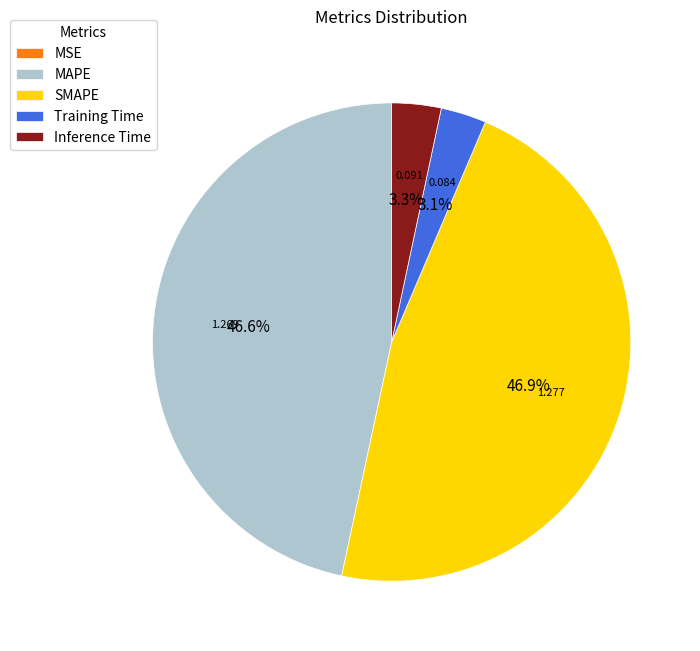

Does Training Time represent more than half of the total?

No